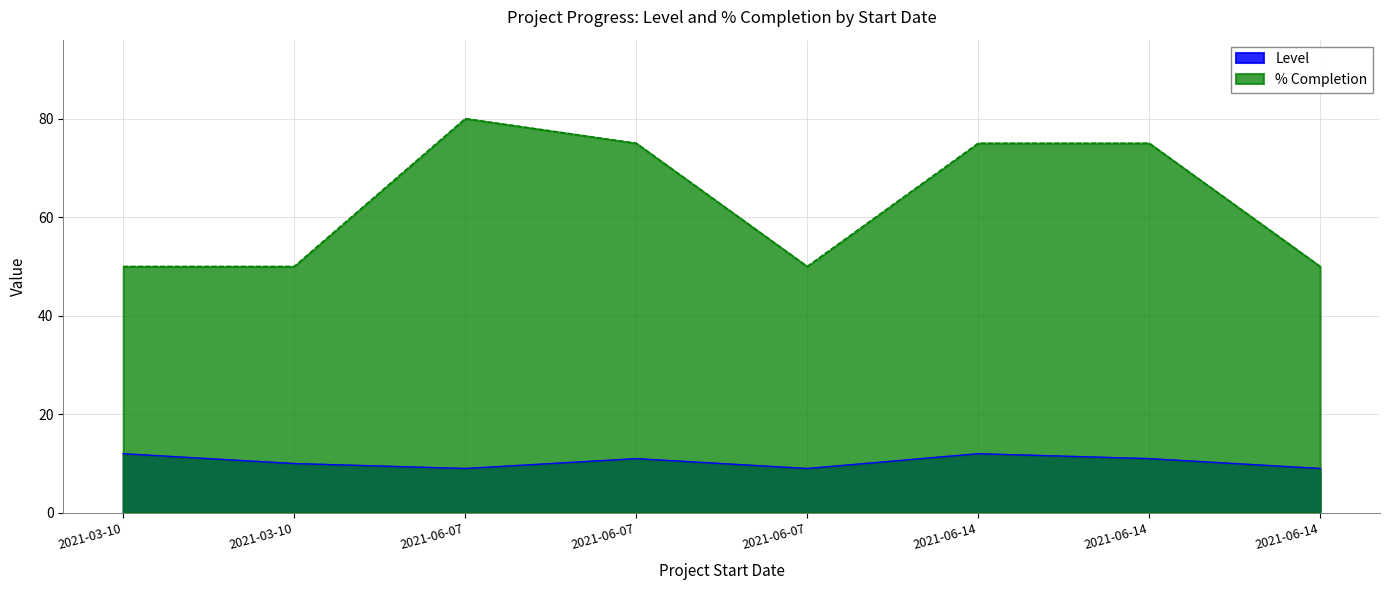

What is the approximate value of % Completion at 2021-03-10, to the nearest 10?

50